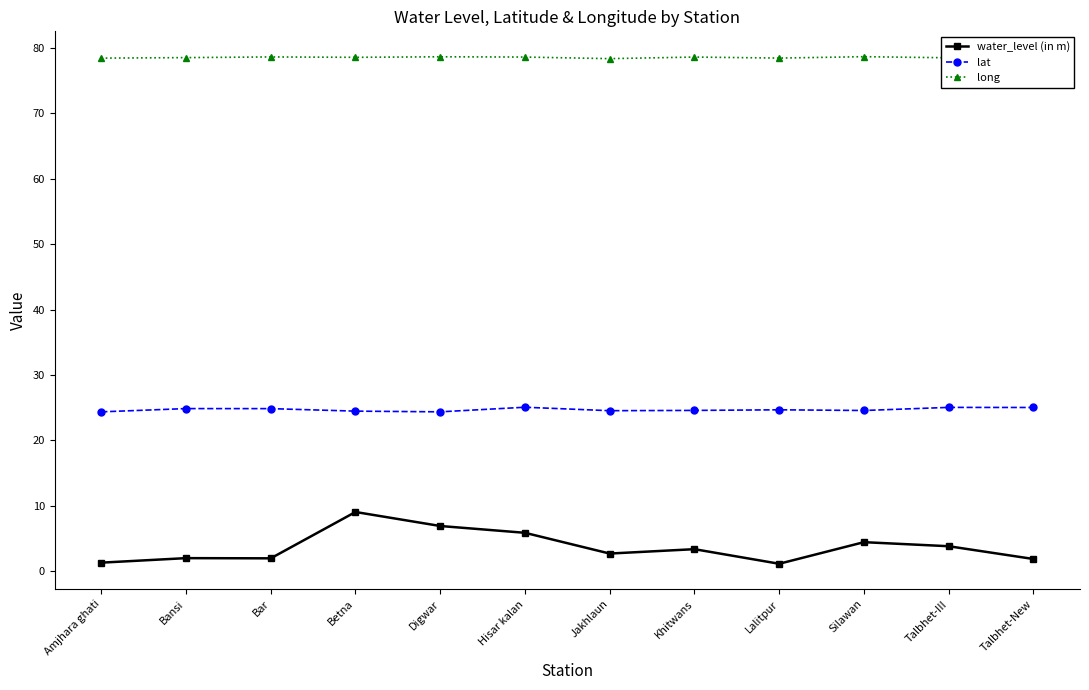

What is the sum of the water_level (in m) values at Talbhet-New and Bansi?

3.9